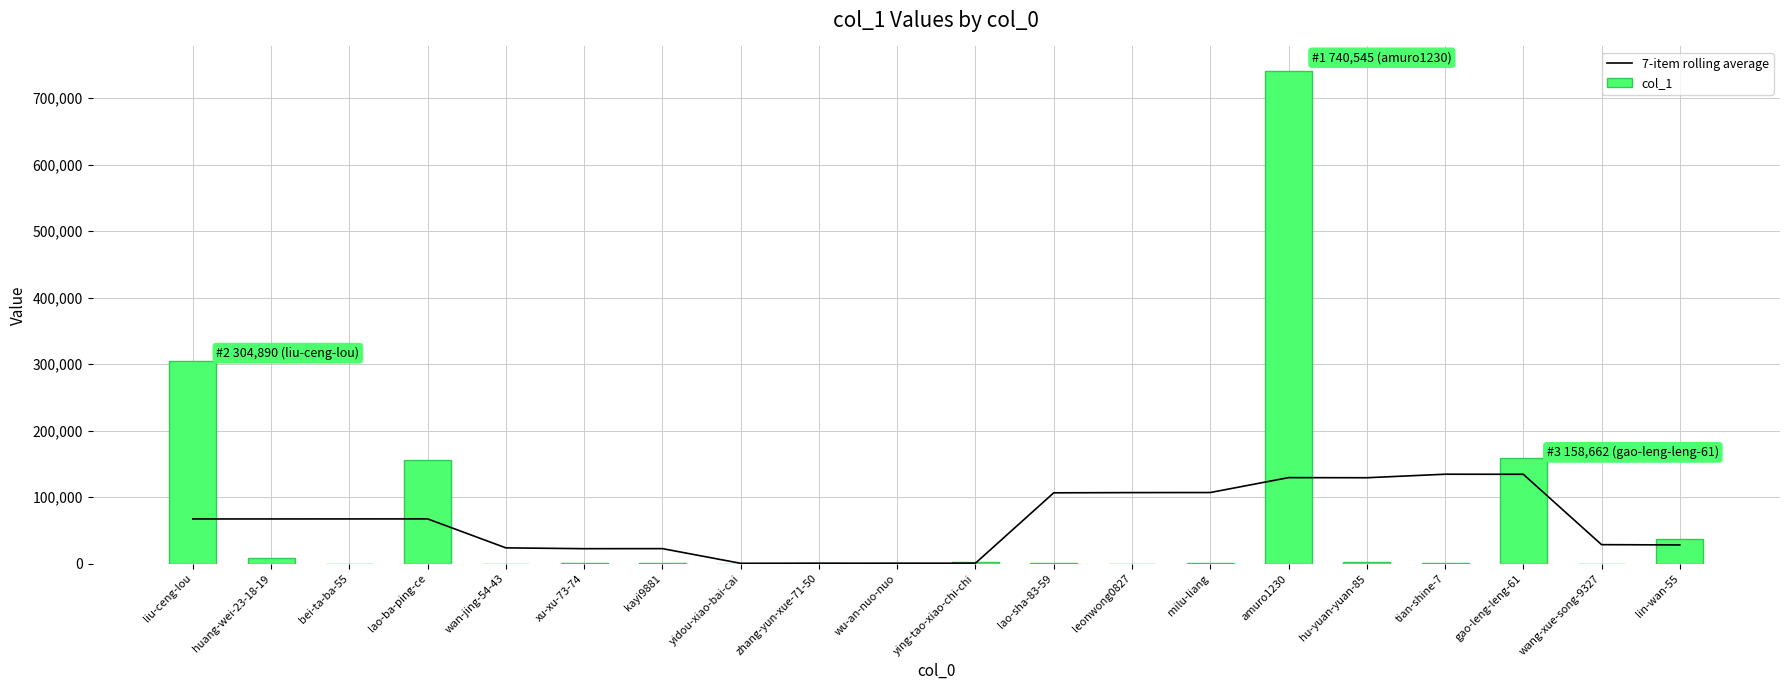

Read the 7-item rolling average value at tian-shine-7.

134467.3